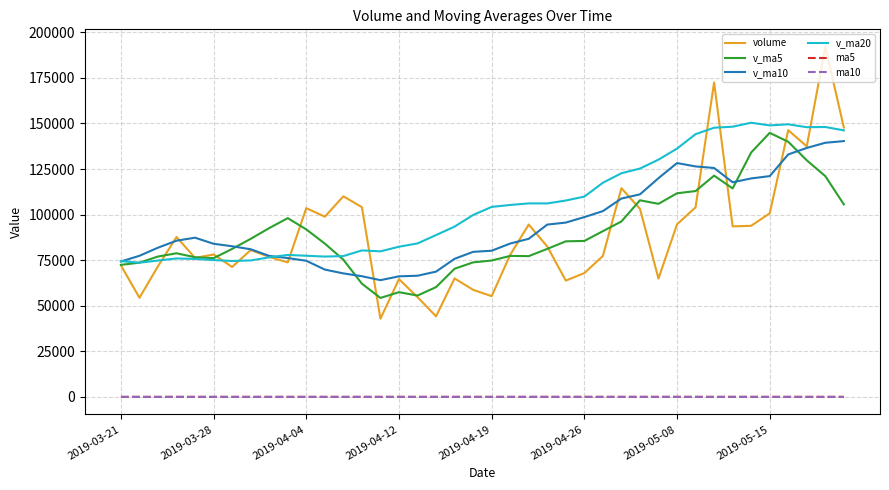

What is the lowest value of the v_ma20 series?

73635.7